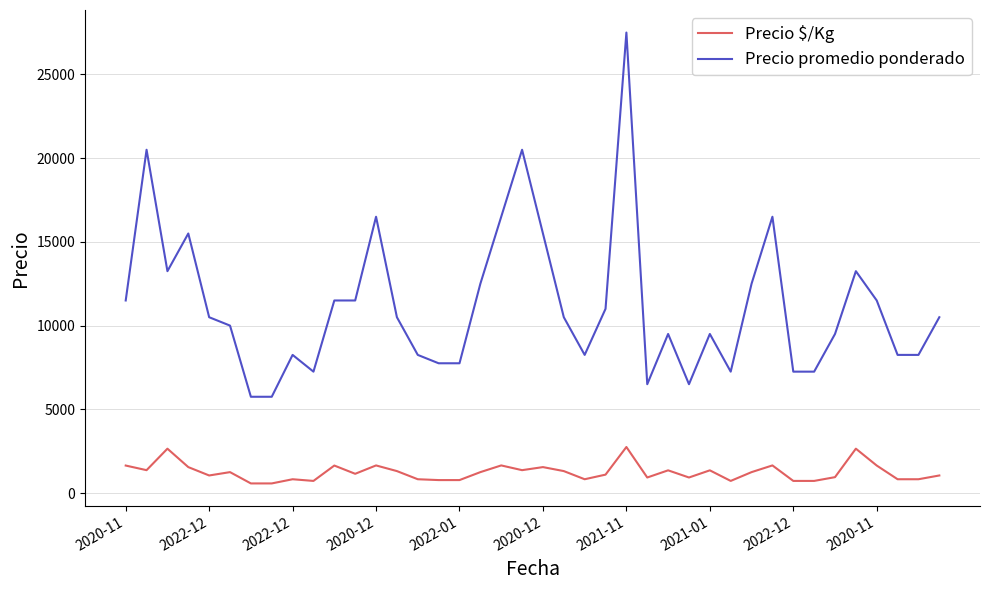

What is the maximum value shown in the chart?

27500